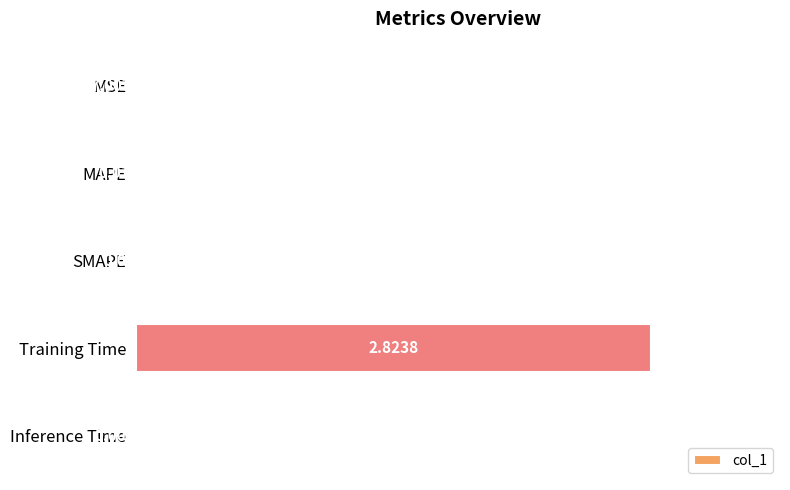

Which label corresponds to the largest value in the chart?

Training Time